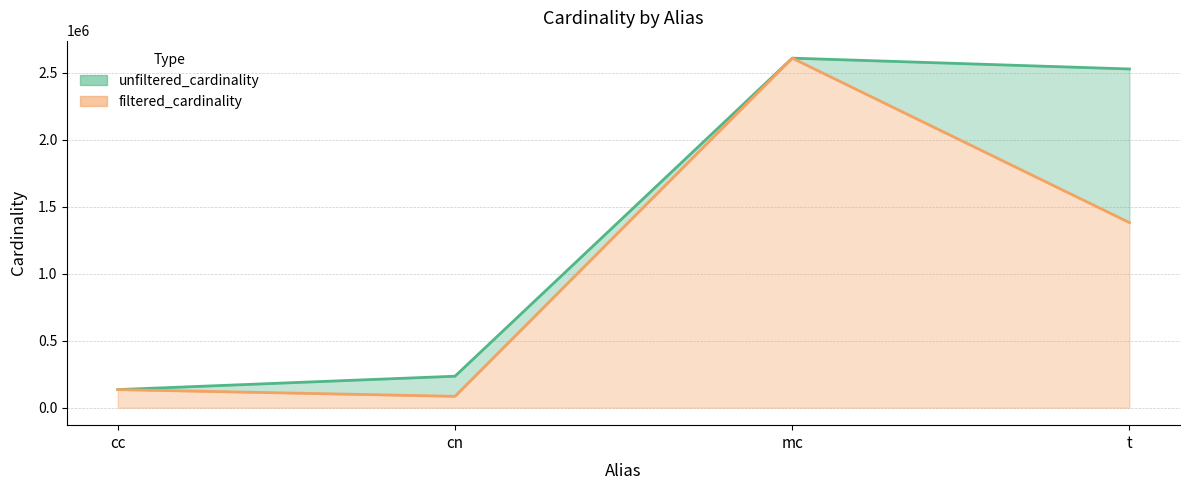

True or false: unfiltered_cardinality has more than 0 points higher than both neighbors.

True